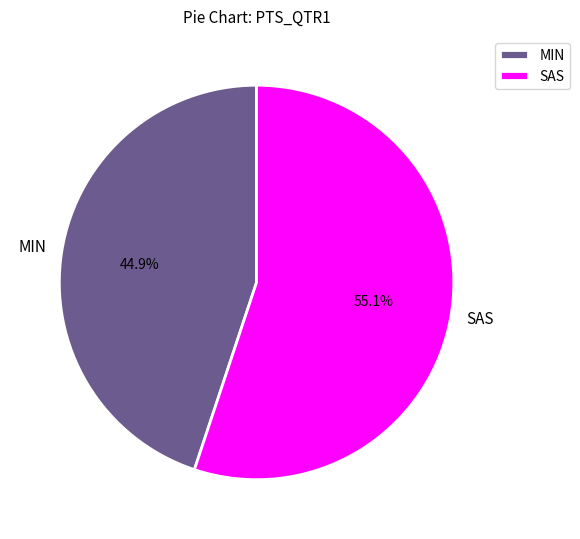

Does MIN represent more than half of the total?

No